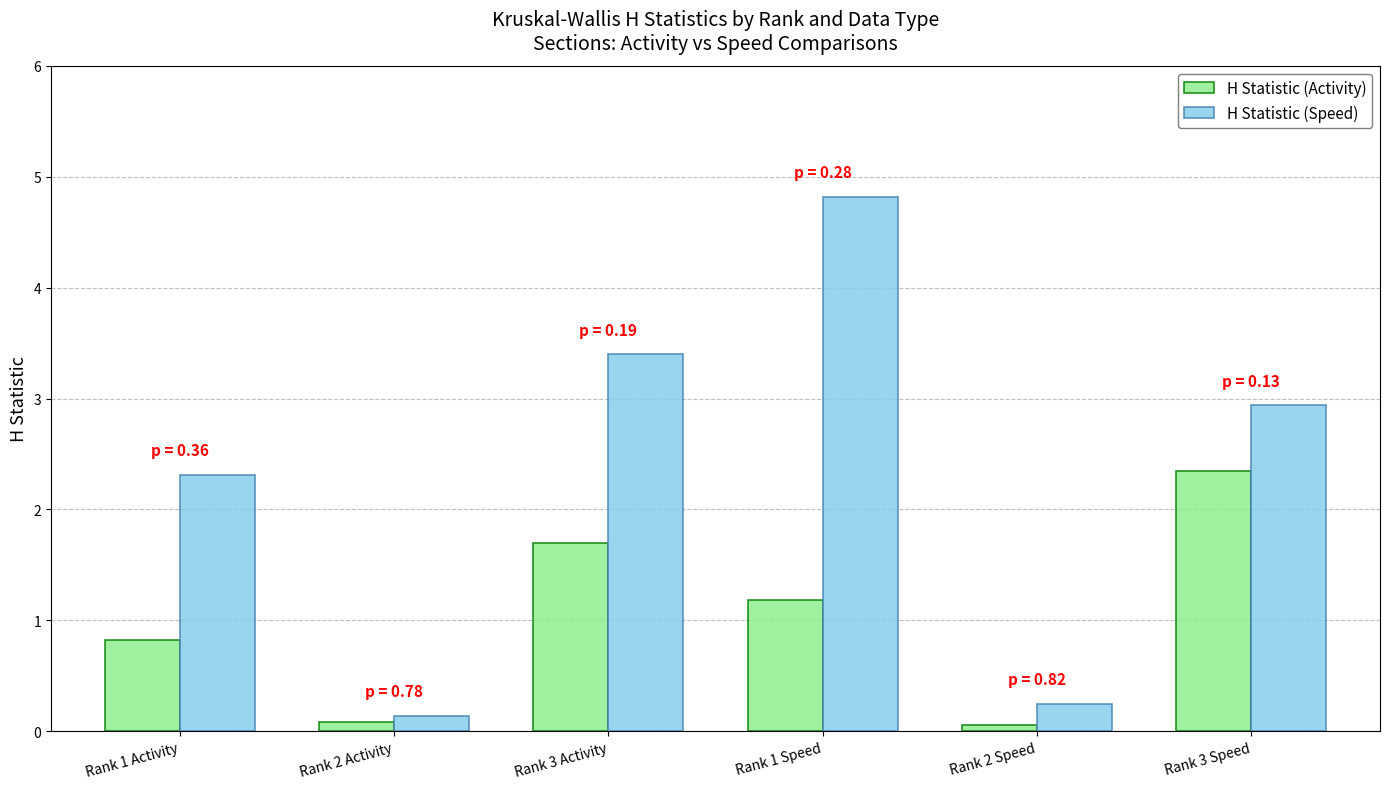

Are the bars grouped side by side (vs. stacked)?

Yes